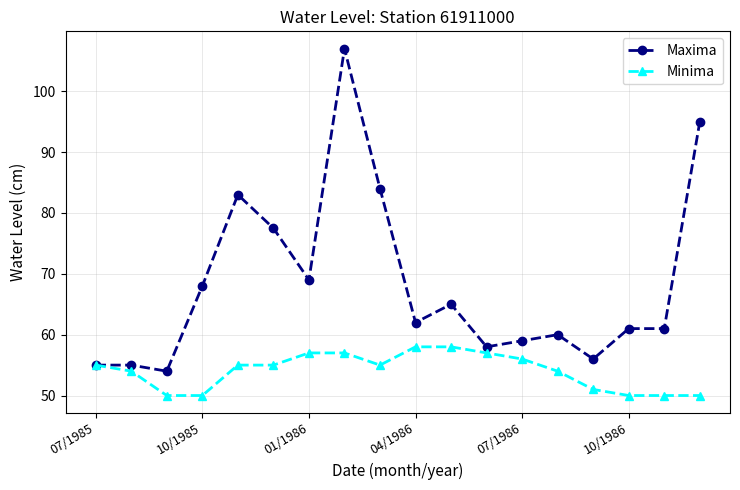

How many lines are shown in the chart?

2